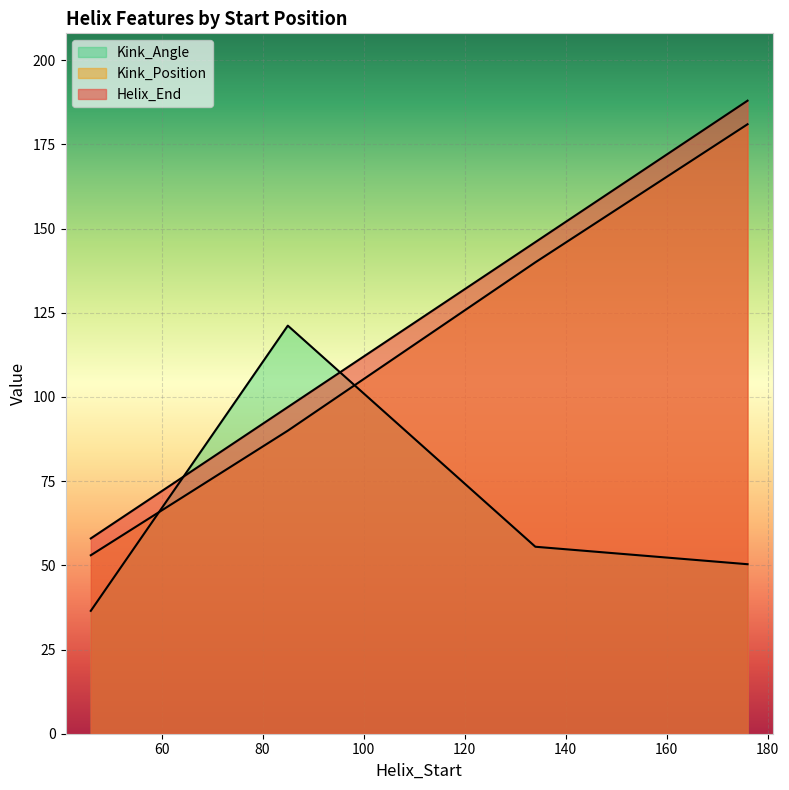

List the labels in order of Helix_End value, smallest first.

46, 85, 134, 176